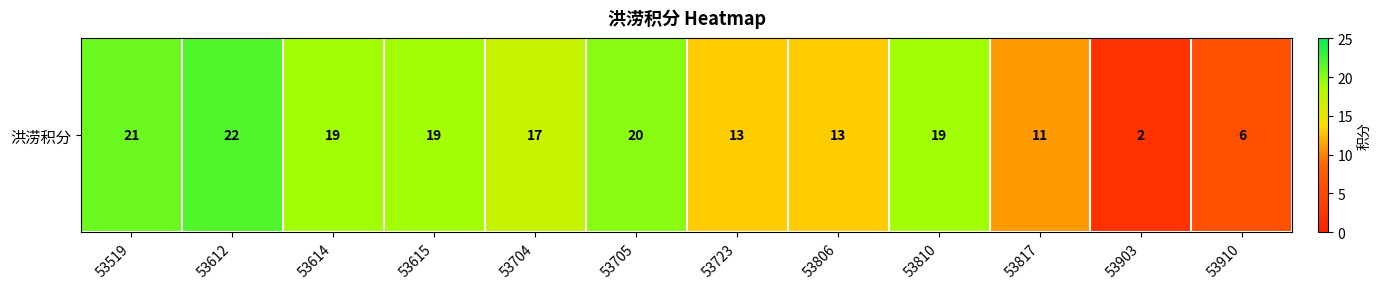

Between 53612 and 53806, which is larger?

53612